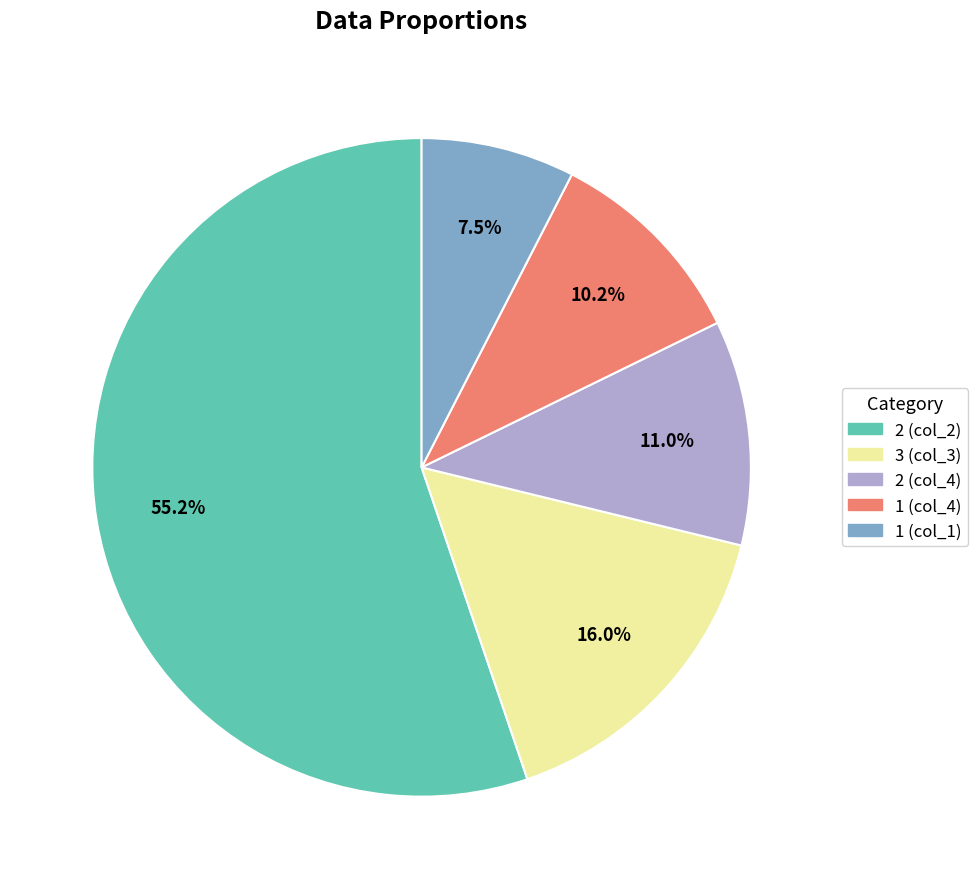

To the nearest percent, what is the average slice percentage?

20%